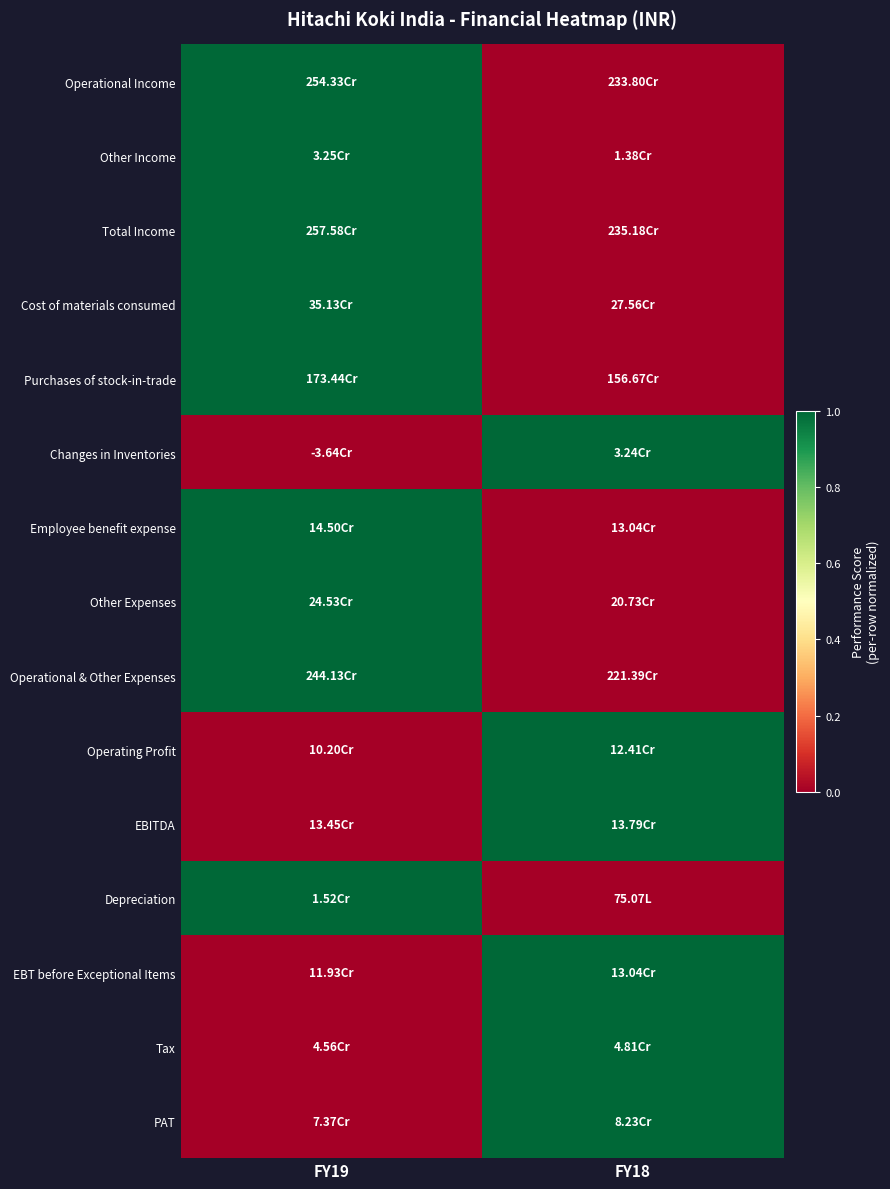

At which category is the sum across all series the highest?

FY19